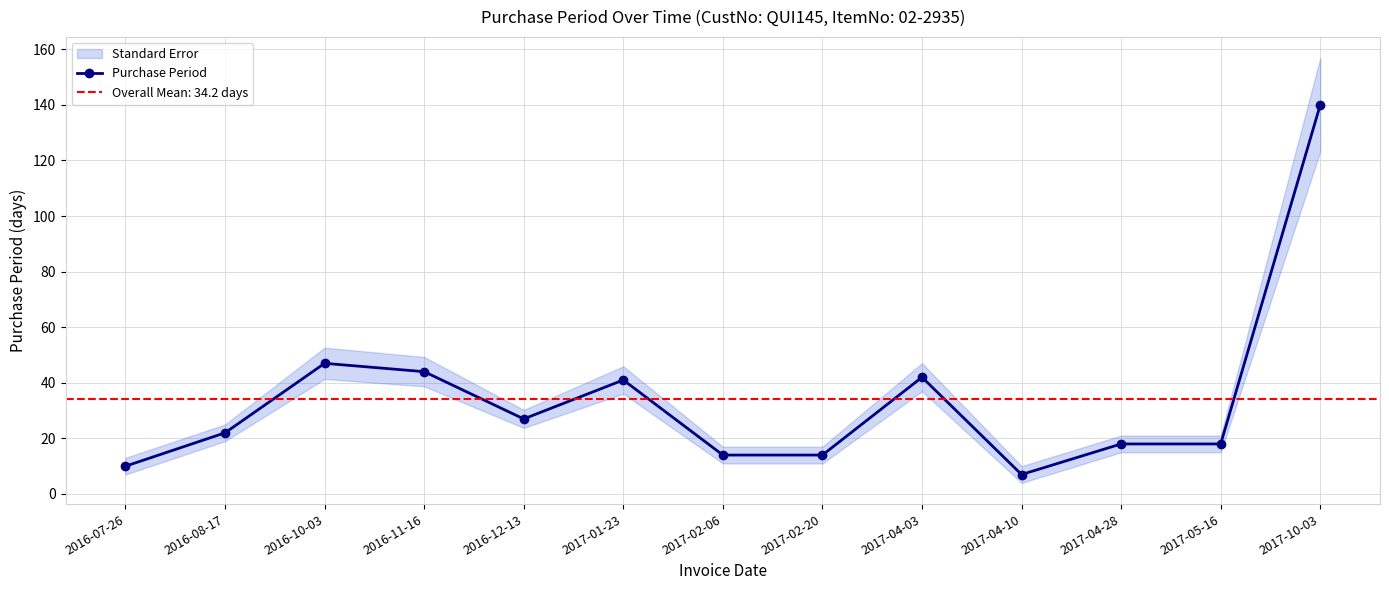

What is the smallest value displayed?

7